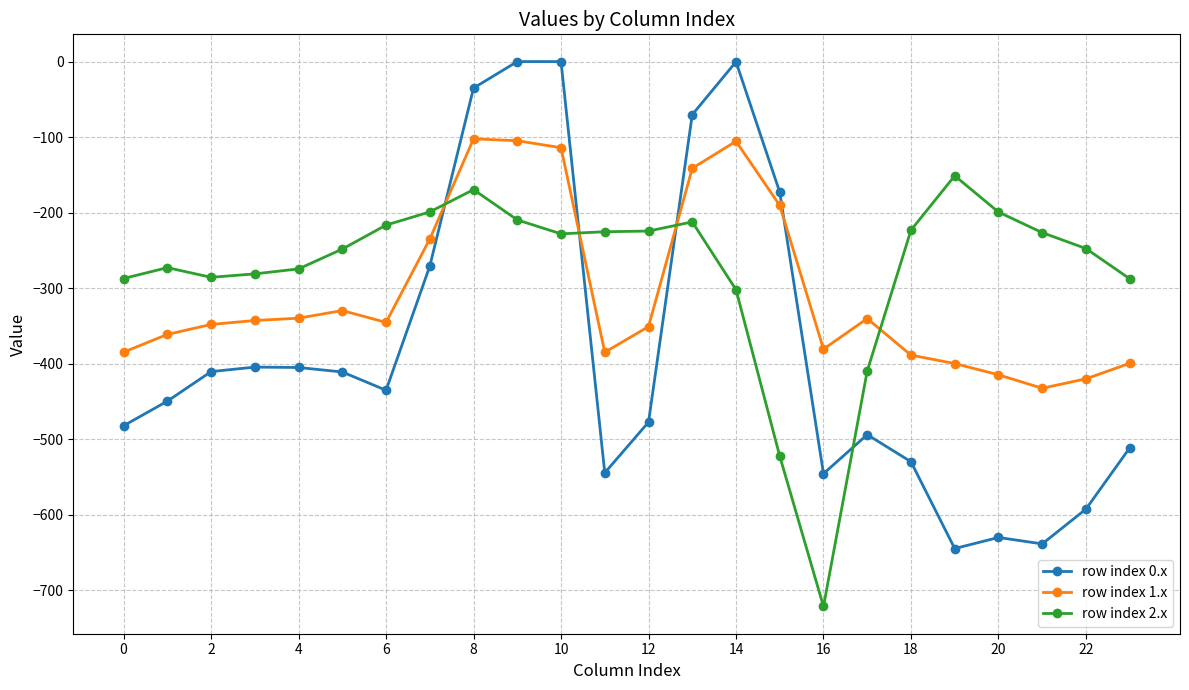

What are all the series names shown in the legend?

row index 0.x, row index 1.x, row index 2.x